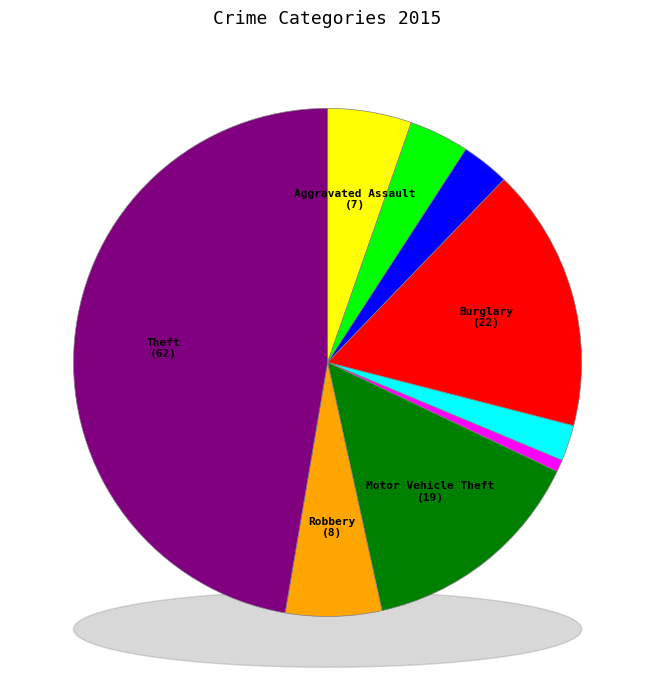

True or false: Arson accounts for 1% of the total.

False